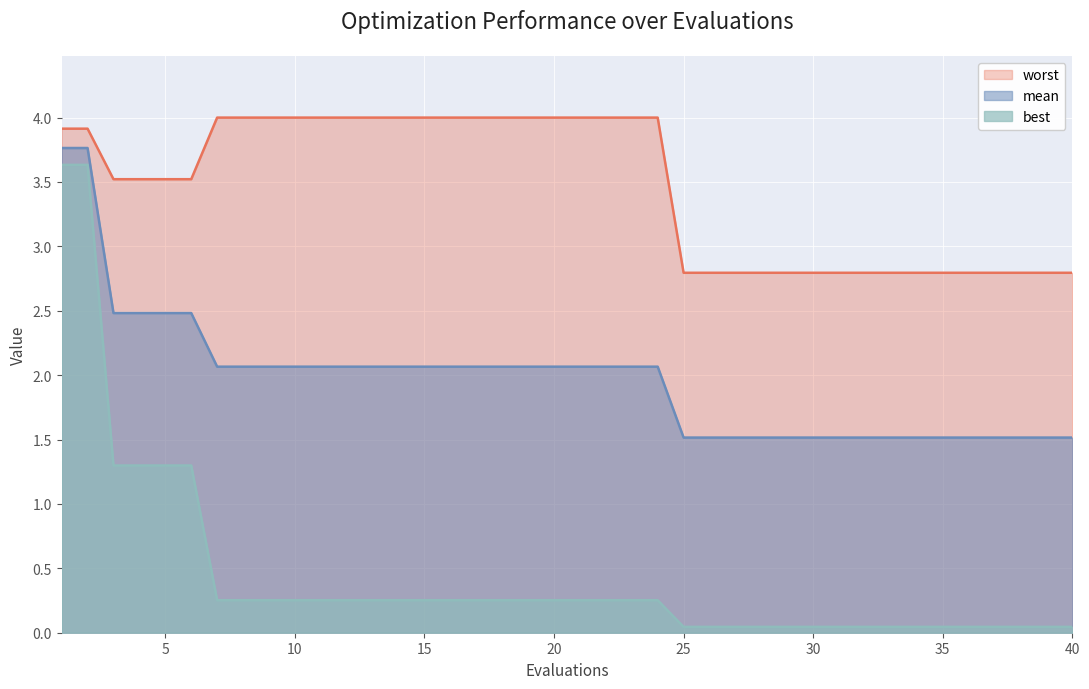

Reading left to right, list all the values displayed in this chart.

mean: 1=3.8	2=3.8	3=2.5	4=2.5	5=2.5	6=2.5	7=2.1	8=2.1	9=2.1	10=2.1	11=2.1	12=2.1	13=2.1	14=2.1	15=2.1	16=2.1	17=2.1	18=2.1	19=2.1	20=2.1	21=2.1	22=2.1	23=2.1	24=2.1	25=1.5	26=1.5	27=1.5	28=1.5	29=1.5	30=1.5	31=1.5	32=1.5	33=1.5	34=1.5	35=1.5	36=1.5	37=1.5	38=1.5	39=1.5	40=1.5
best: 1=3.6	2=3.6	3=1.3	4=1.3	5=1.3	6=1.3	7=0.3	8=0.3	9=0.3	10=0.3	11=0.3	12=0.3	13=0.3	14=0.3	15=0.3	16=0.3	17=0.3	18=0.3	19=0.3	20=0.3	21=0.3	22=0.3	23=0.3	24=0.3	25=0.0	26=0.0	27=0.0	28=0.0	29=0.0	30=0.0	31=0.0	32=0.0	33=0.0	34=0.0	35=0.0	36=0.0	37=0.0	38=0.0	39=0.0	40=0.0
worst: 1=3.9	2=3.9	3=3.5	4=3.5	5=3.5	6=3.5	7=4.0	8=4.0	9=4.0	10=4.0	11=4.0	12=4.0	13=4.0	14=4.0	15=4.0	16=4.0	17=4.0	18=4.0	19=4.0	20=4.0	21=4.0	22=4.0	23=4.0	24=4.0	25=2.8	26=2.8	27=2.8	28=2.8	29=2.8	30=2.8	31=2.8	32=2.8	33=2.8	34=2.8	35=2.8	36=2.8	37=2.8	38=2.8	39=2.8	40=2.8